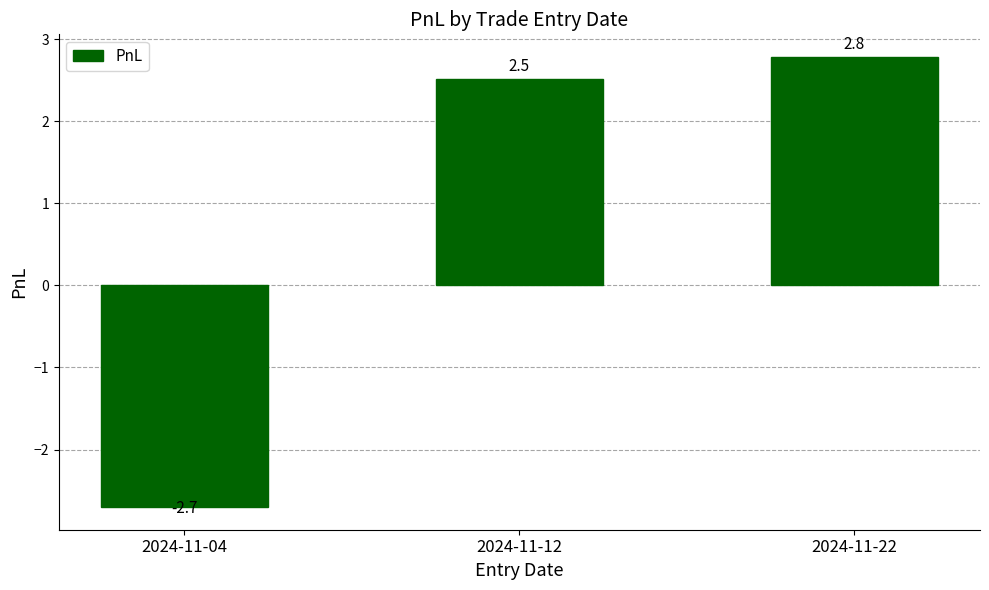

What is the value of the 1st bar from the left?

-2.7